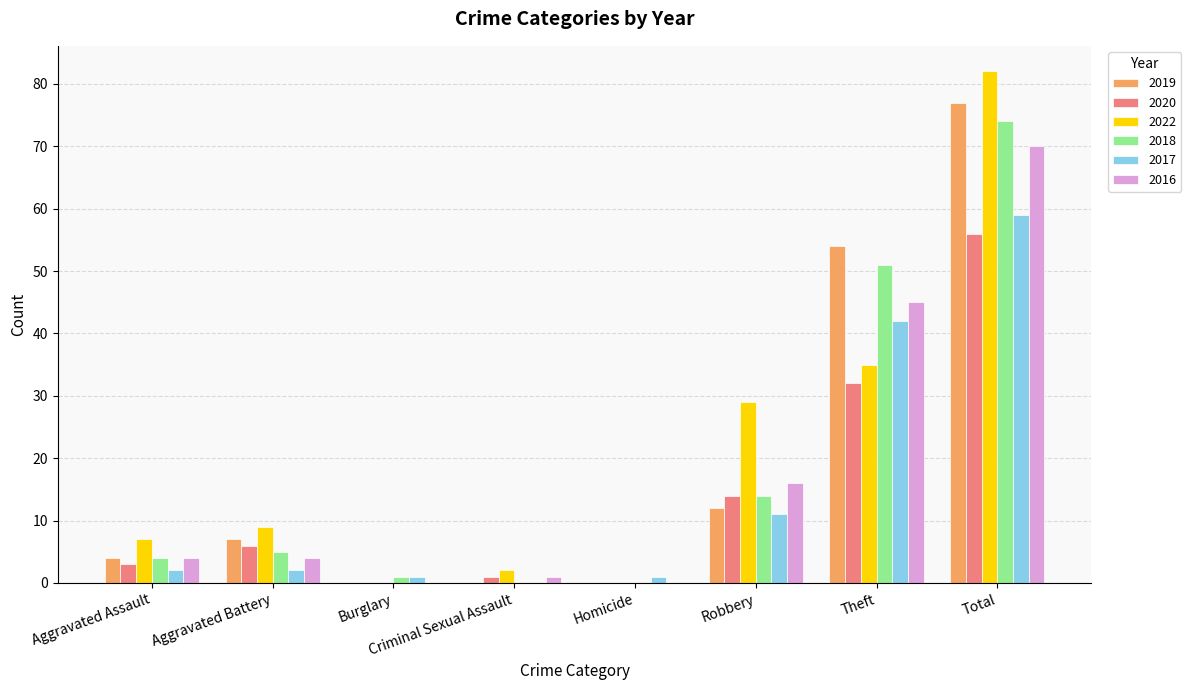

What is the average value of the 2019 series?

19